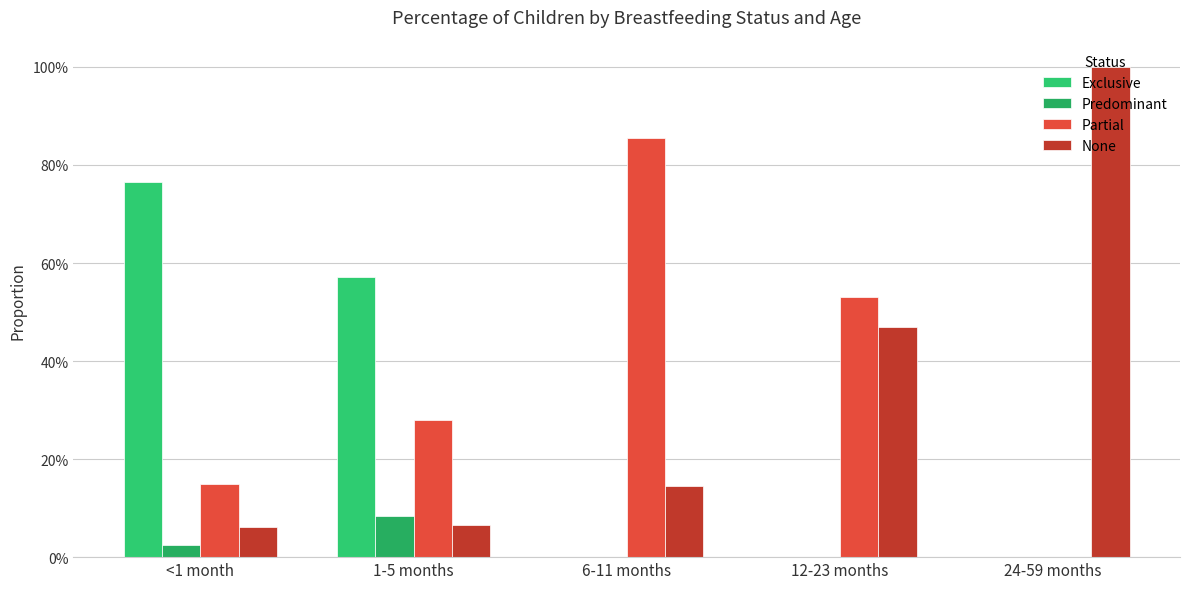

Which series changed the most between 1-5 months and 6-11 months?

Partial